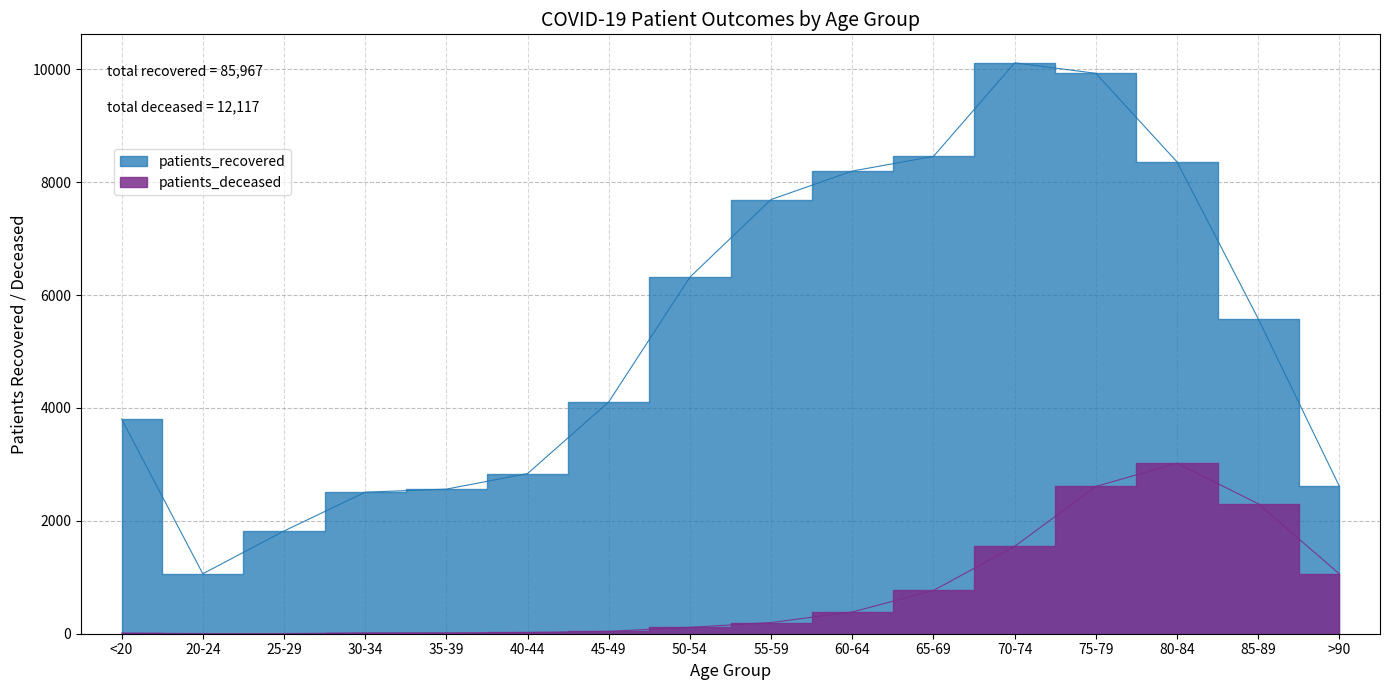

At which label does patients_deceased reach its peak?

80-84